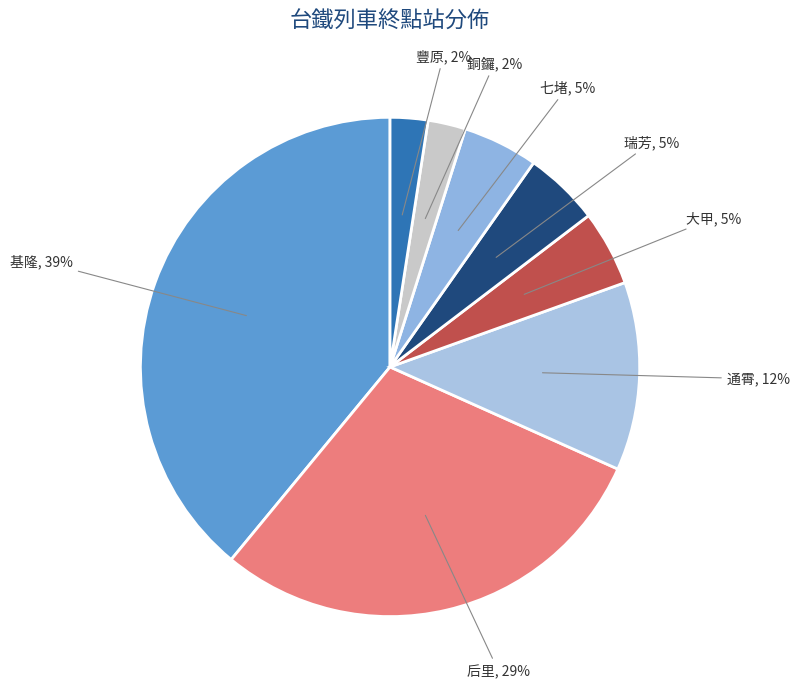

True or false: 瑞芳 accounts for 5% of the total.

True